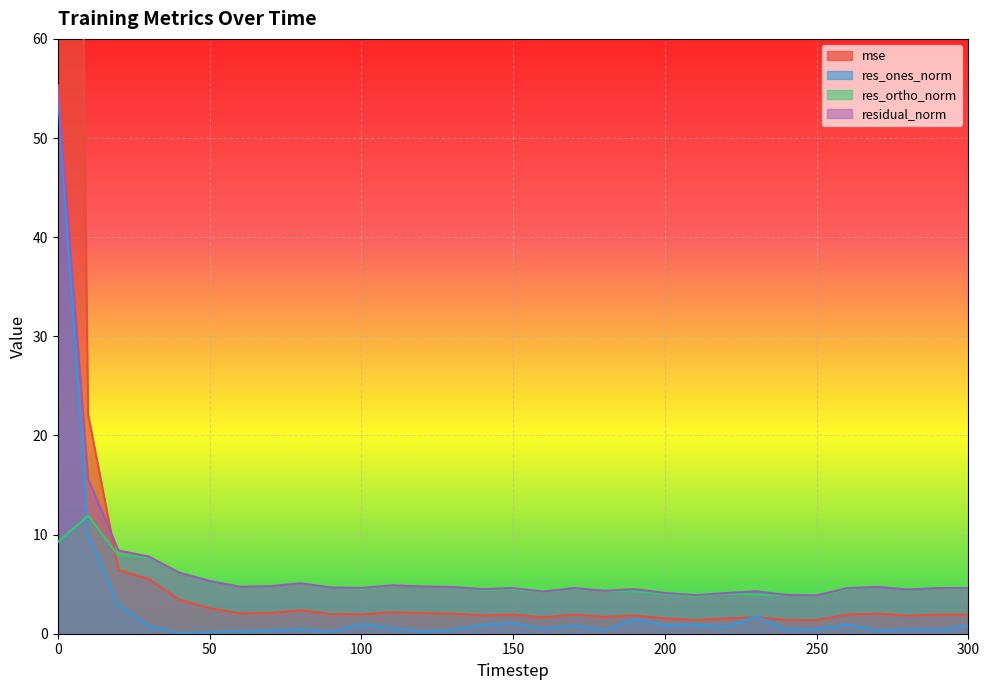

How many lines are shown in the chart?

4